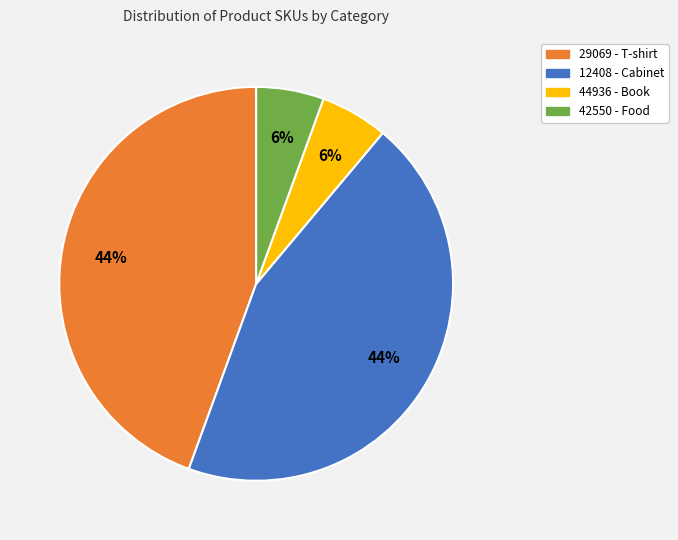

Is the sum of 44936 - Book and 42550 - Food greater than half?

No